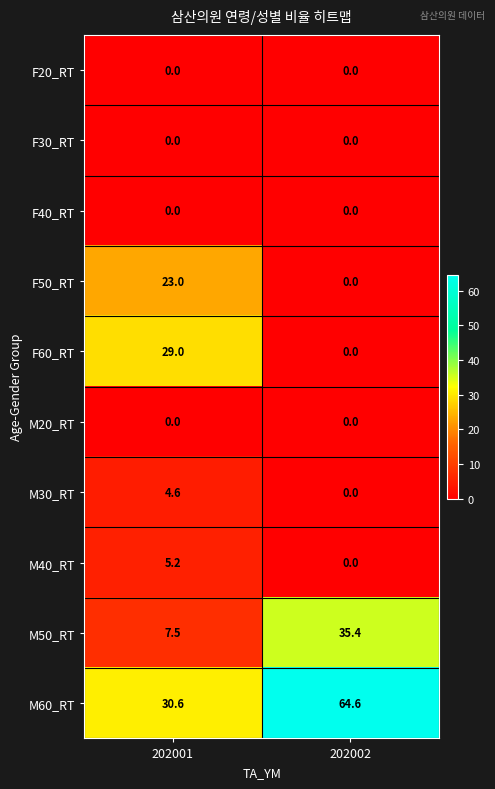

How many values in the F50_RT series are below 23?

1